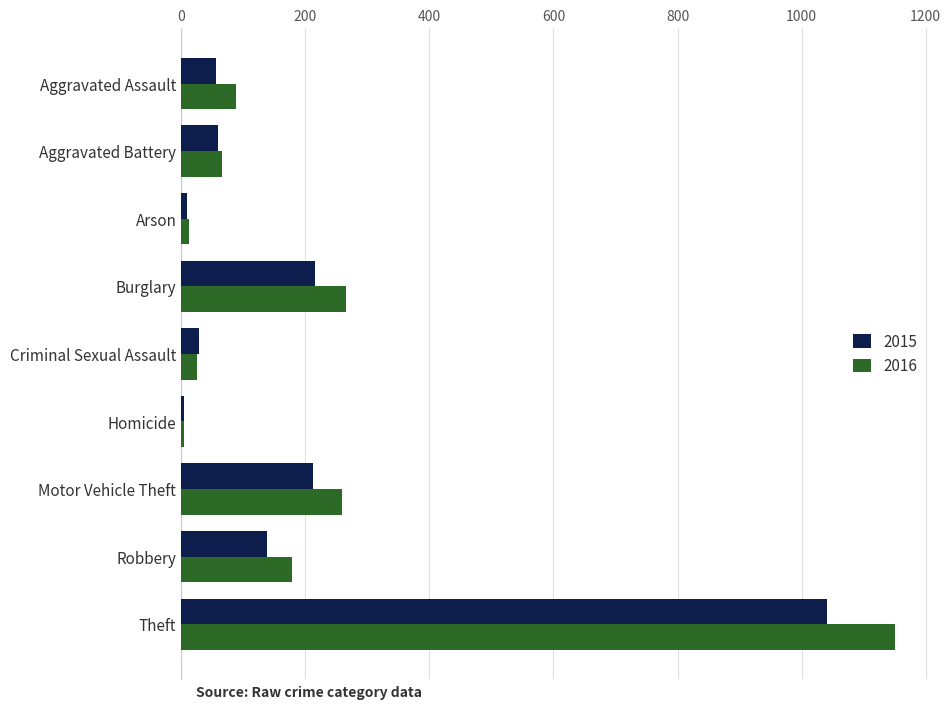

Which series has the widest spread of values?

2016